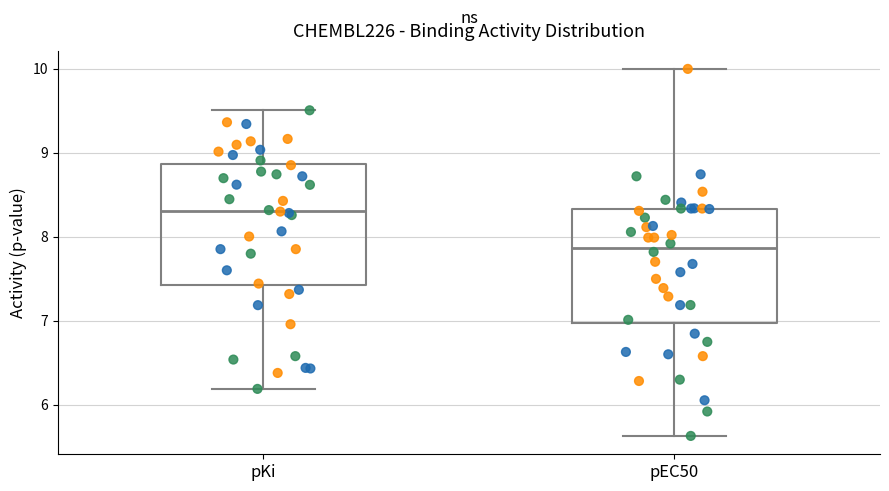

Which box's median line is the lowest?

pEC50